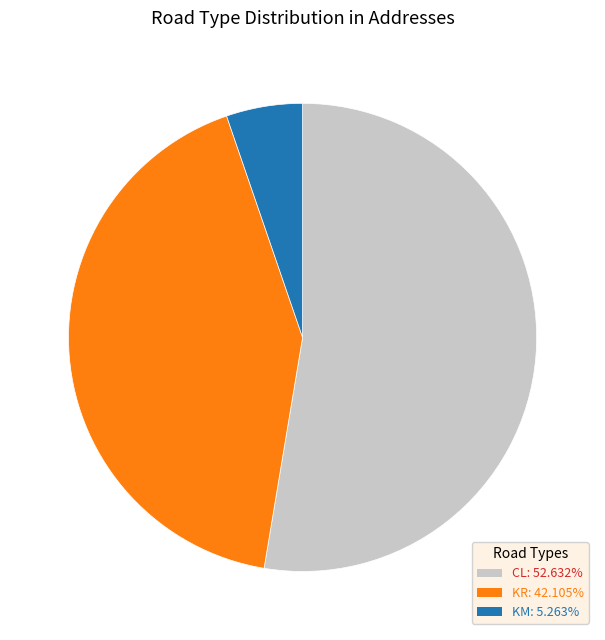

Is there a majority slice in this chart?

Yes